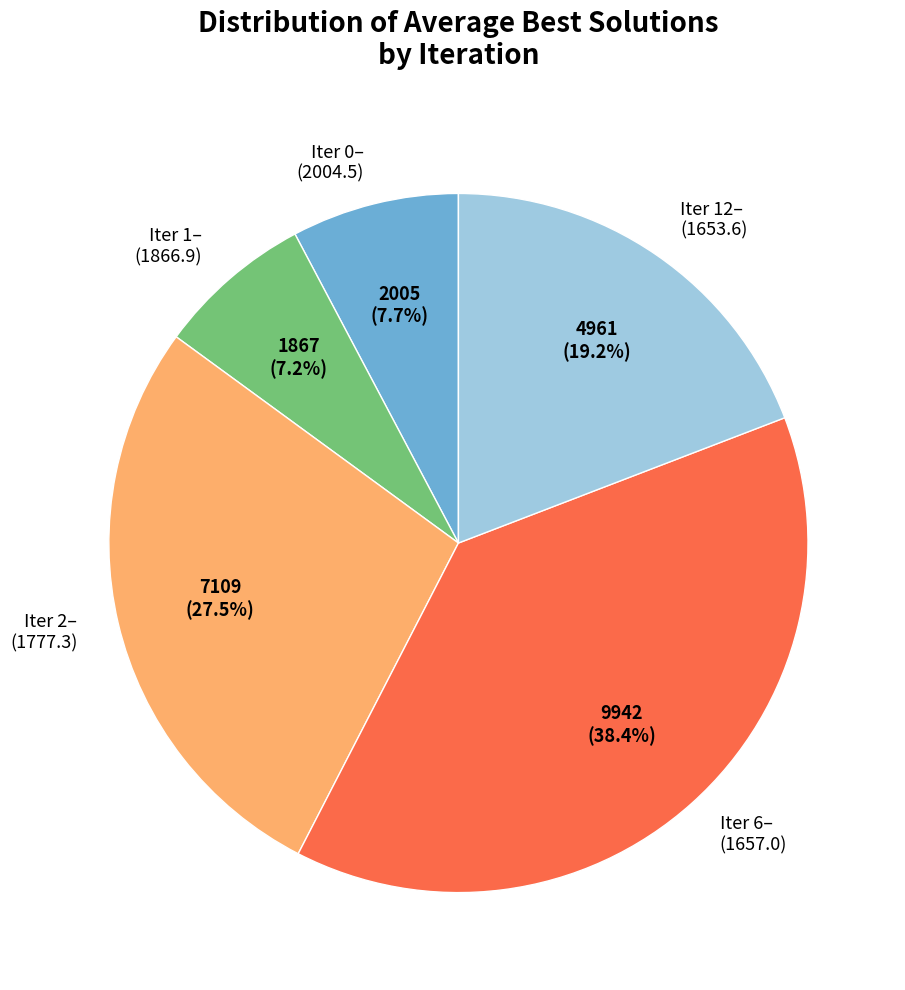

Combined, do Iter 12– (1653.6) and Iter 2– (1777.3) account for over 50%?

No